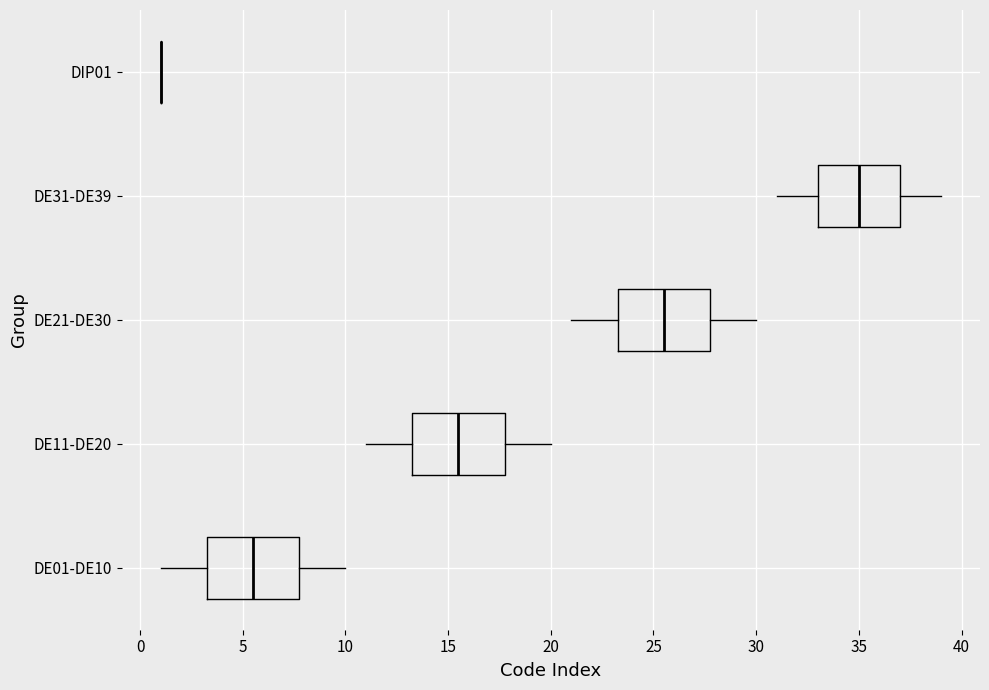

Reading bottom to top, read every box against the x-axis: the position of its median line, the range the box covers, and the ends of its whiskers. The values are not printed on the chart, so give them approximately, as read against the axis.

DE01-DE10: median 5.5, box 3.5 to 8.0, whiskers 1.0 to 10.0
DE11-DE20: median 15.5, box 13.5 to 18.0, whiskers 11.0 to 20.0
DE21-DE30: median 25.5, box 23.5 to 28.0, whiskers 21.0 to 30.0
DE31-DE39: median 35.0, box 33.0 to 37.0, whiskers 31.0 to 39.0
DIP01: box collapsed to a line at 1.0, whiskers 1.0 to 1.0